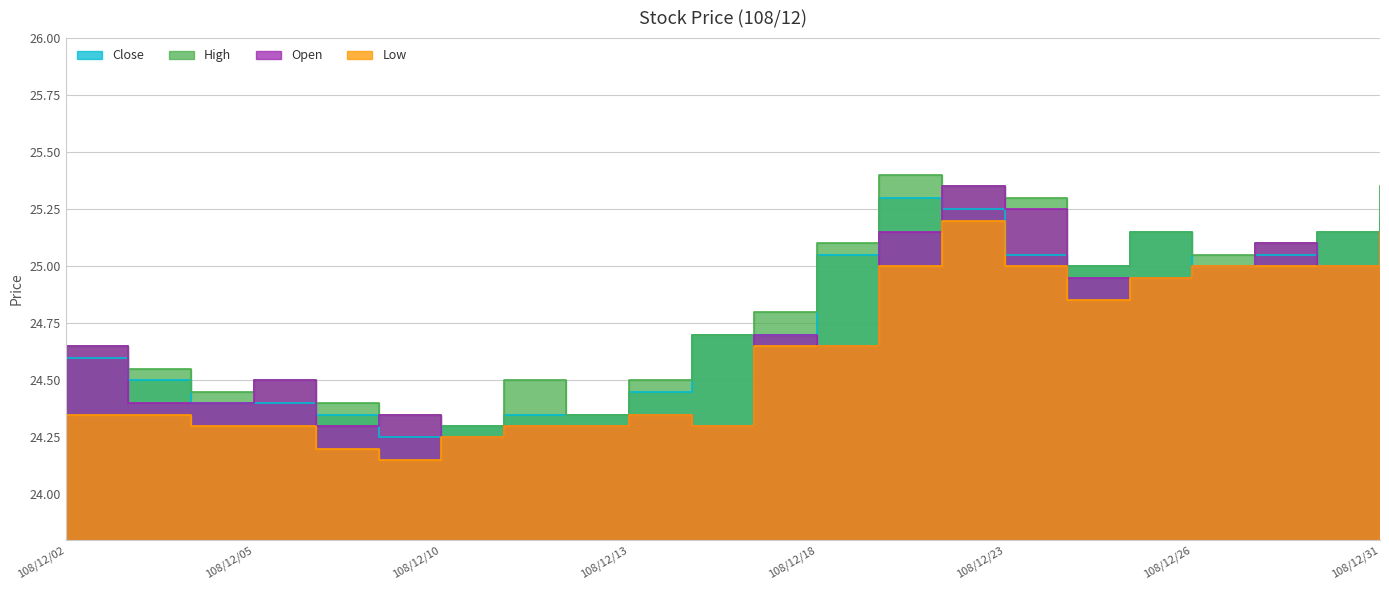

How many interior local peaks does the Close series have?

2